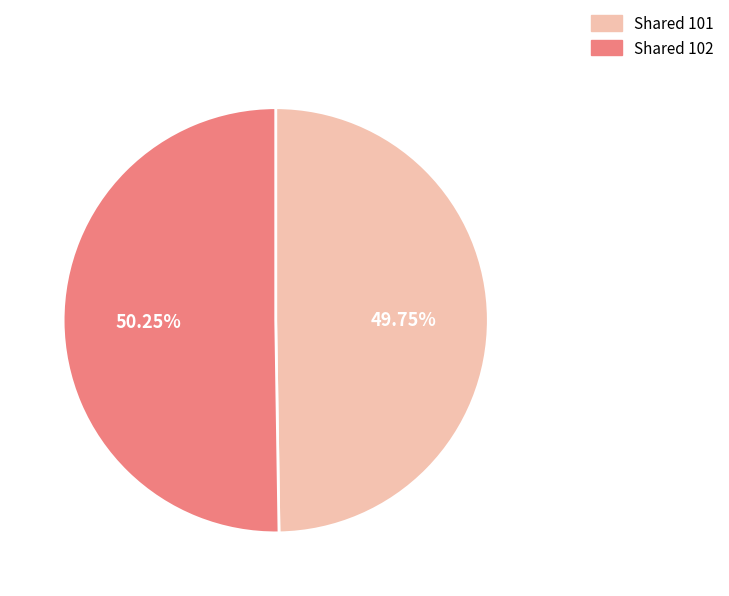

Is there any slice that represents more than half of the pie?

Yes